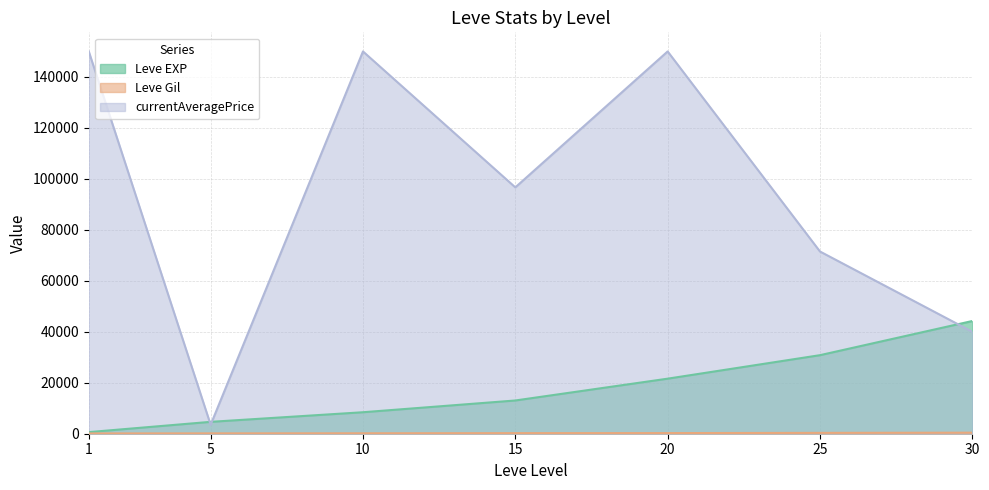

Is it true that Leve Gil equals 127 at 30?

False